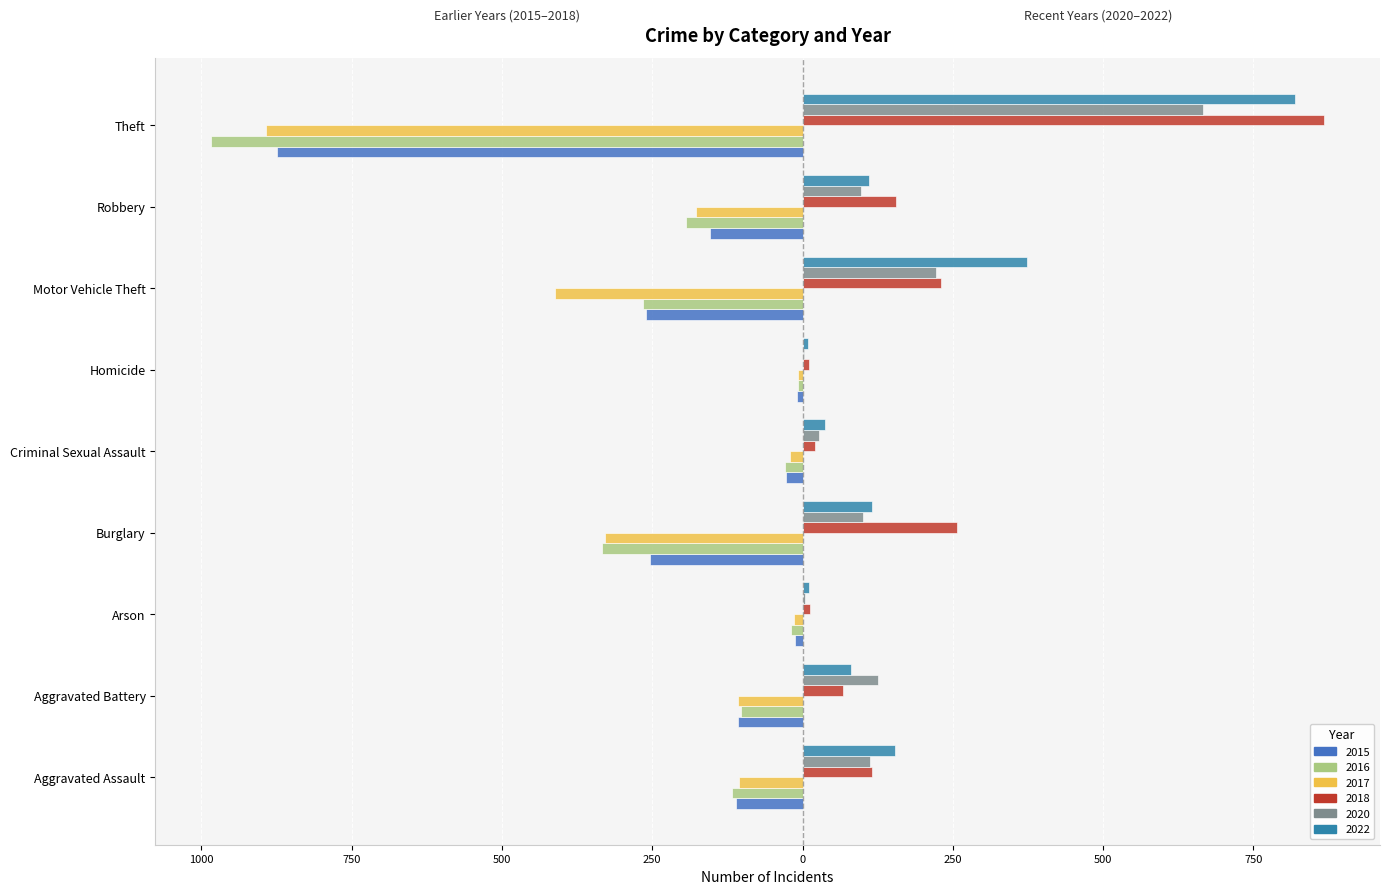

The value of 2022 at Criminal Sexual Assault is 38. True or false?

True